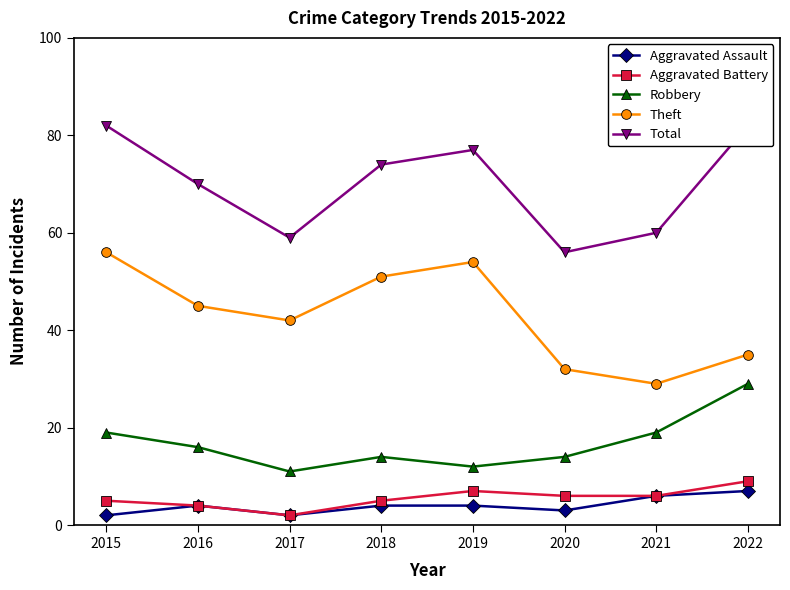

Between 2015 and 2022, which series saw the biggest shift?

Theft